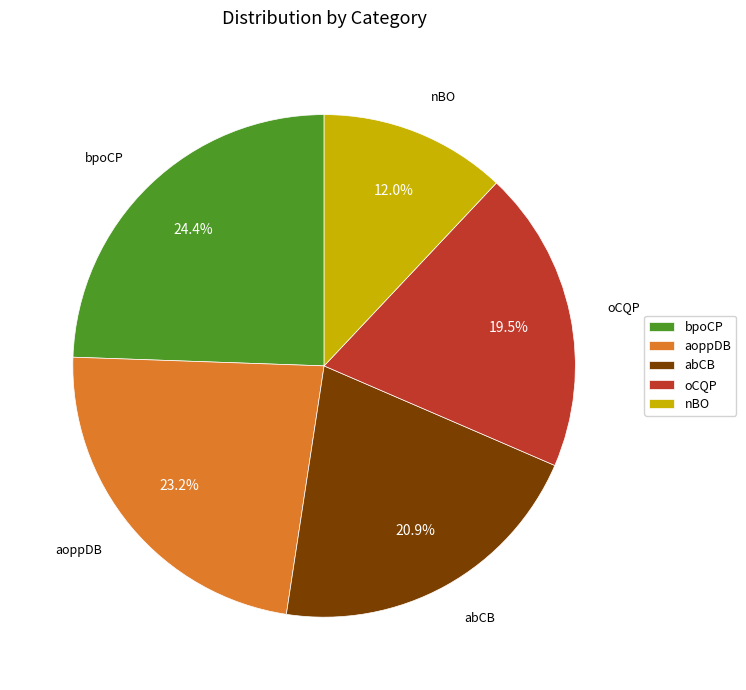

The nBO slice represents 19% of the pie. True or false?

False